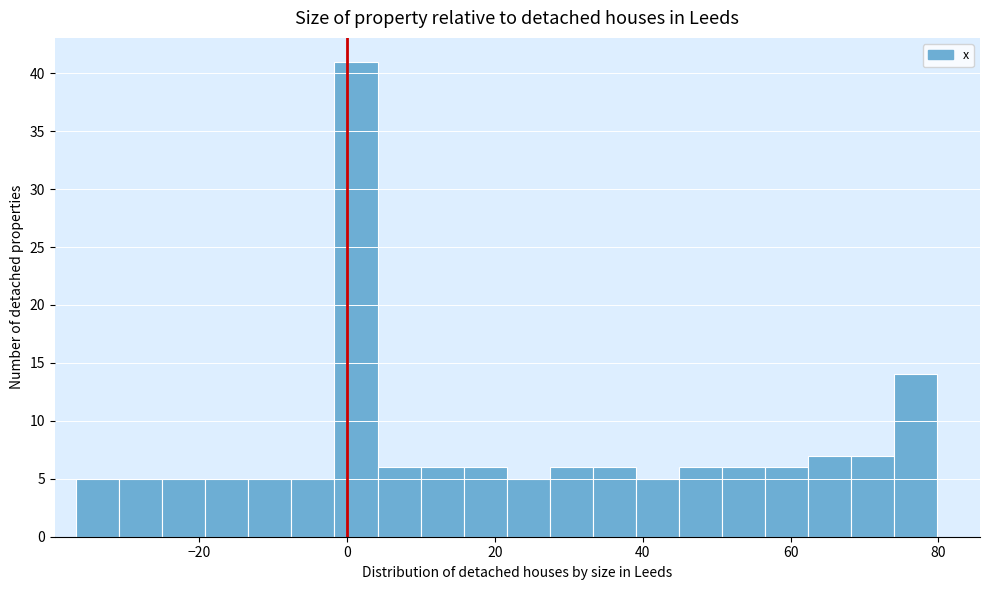

Around what value on the x-axis is the tallest bar? Give the approximate position of its centre, as read against the axis.

2